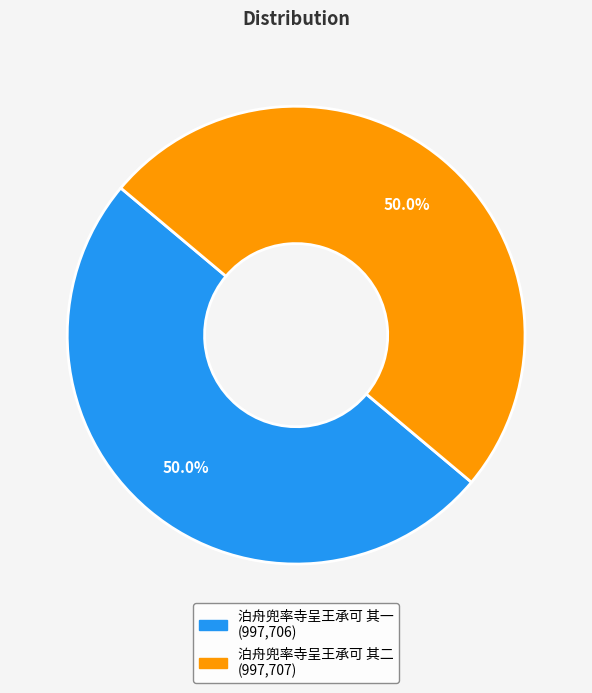

What portion of the pie excludes 泊舟兜率寺呈王承可 其一?

50.0%